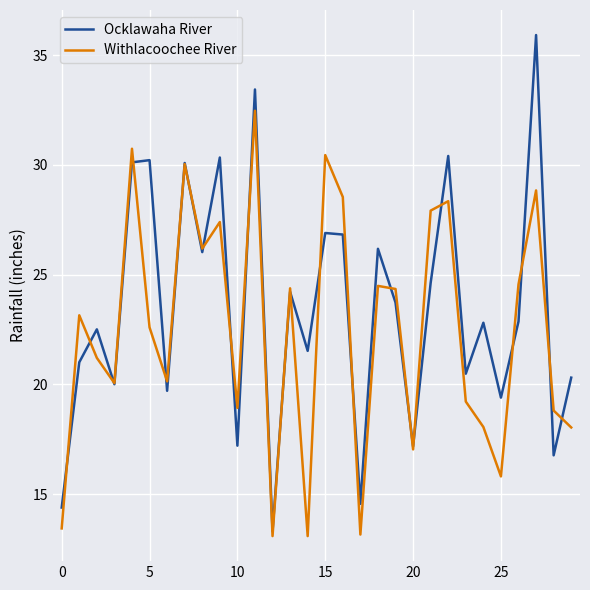

List the series in order of their peak value, lowest first.

Withlacoochee River, Ocklawaha River